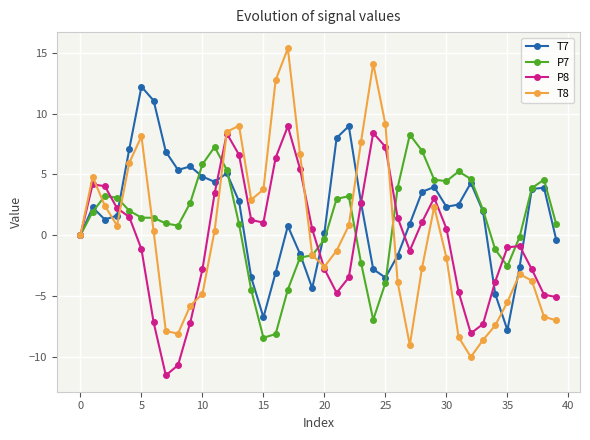

After their last crossing, which series has the higher values: P8 or T7?

T7